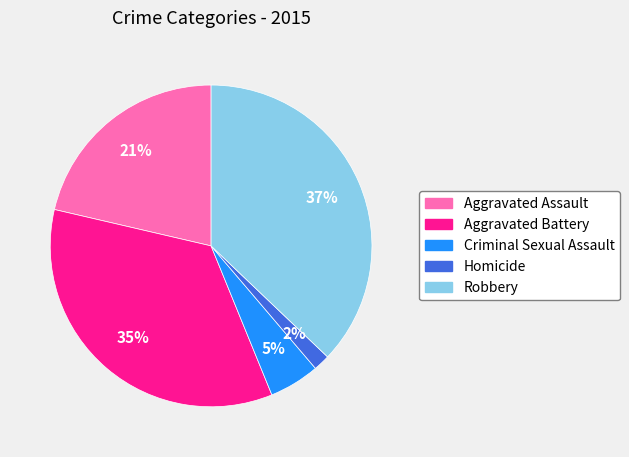

What percentage is the Criminal Sexual Assault slice, to the nearest percent?

5%